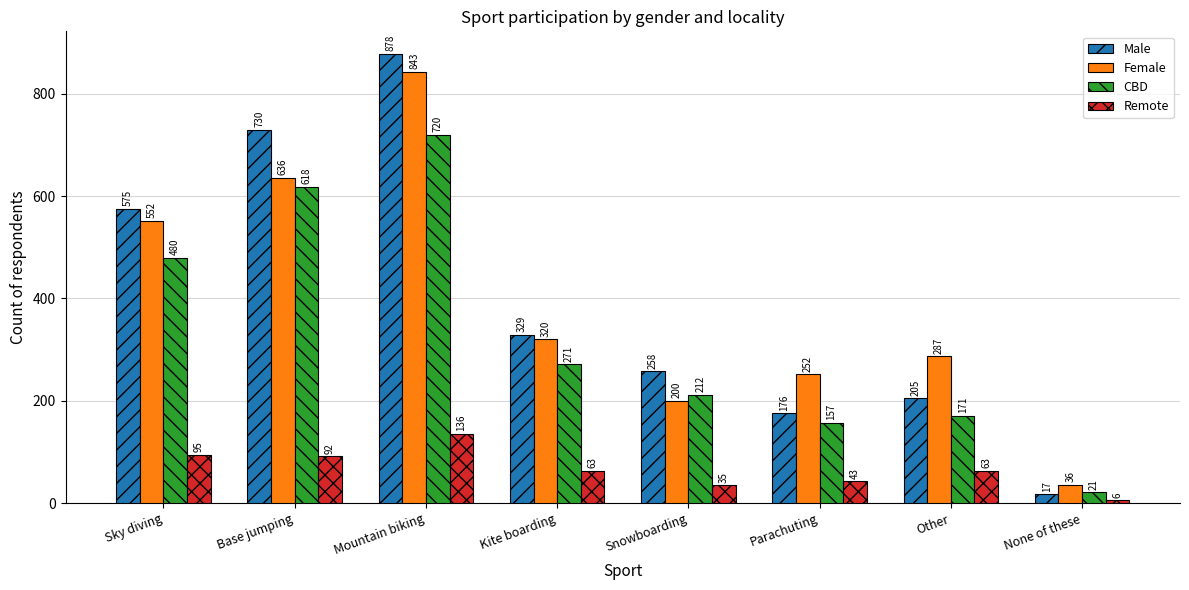

At how many categories does at least one series exceed 366?

3